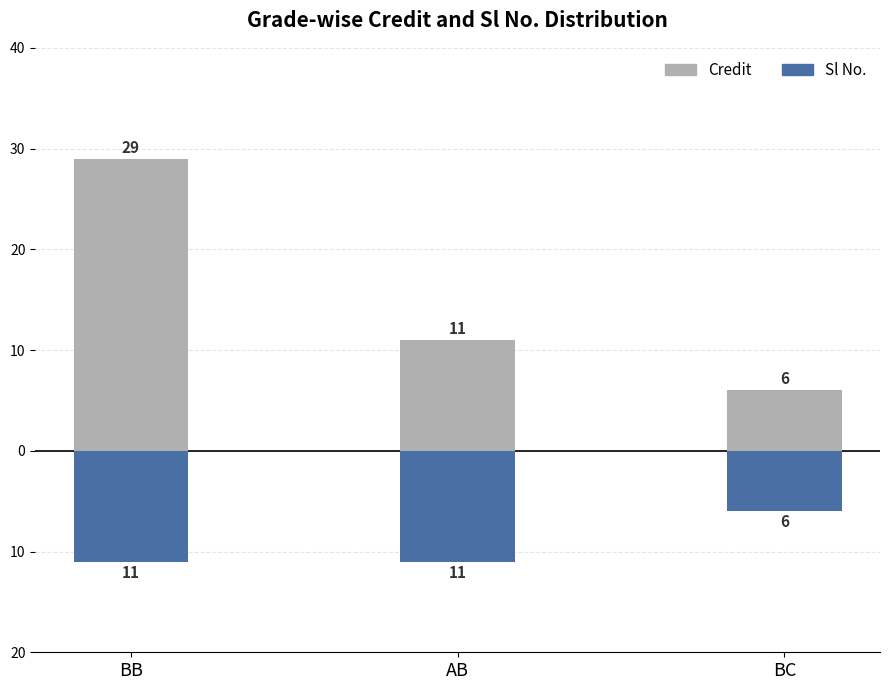

How many data points in Sl No. are above -11?

1